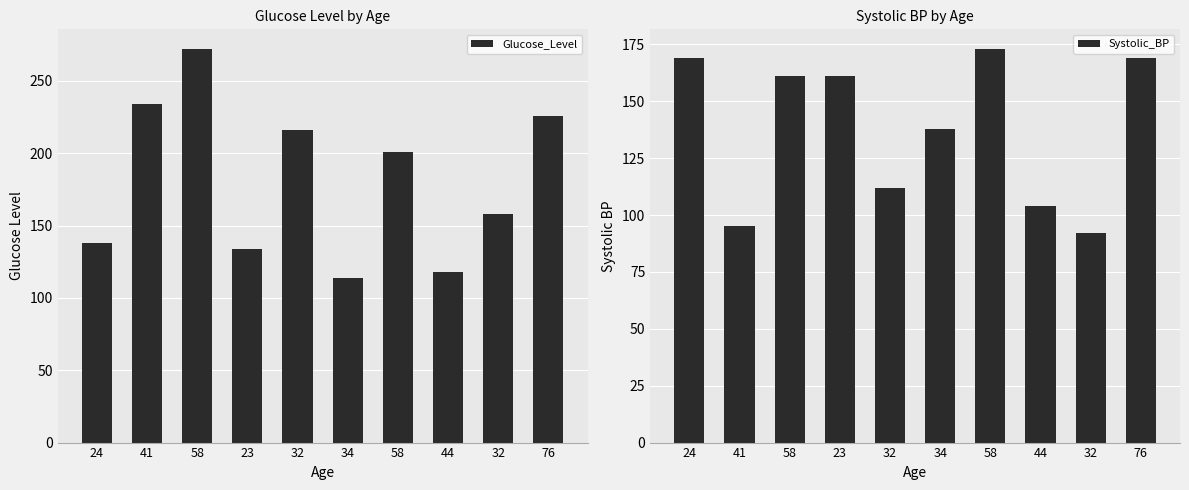

How many distinct data groups are displayed?

2